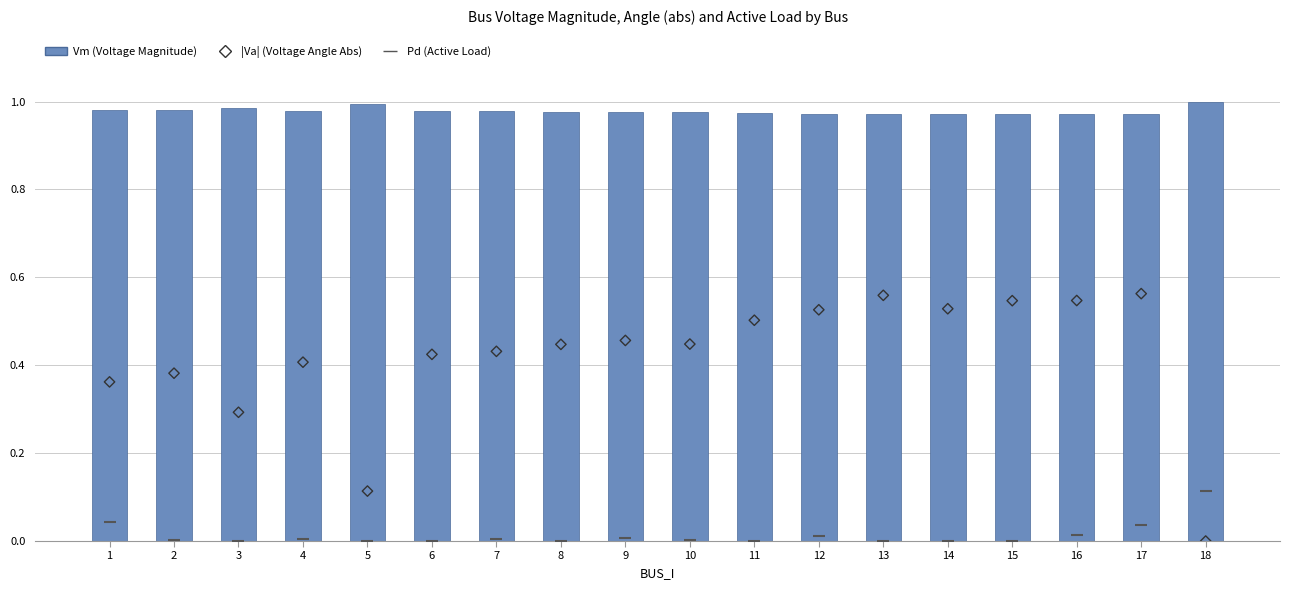

At how many categories does at least one series exceed 0?

18